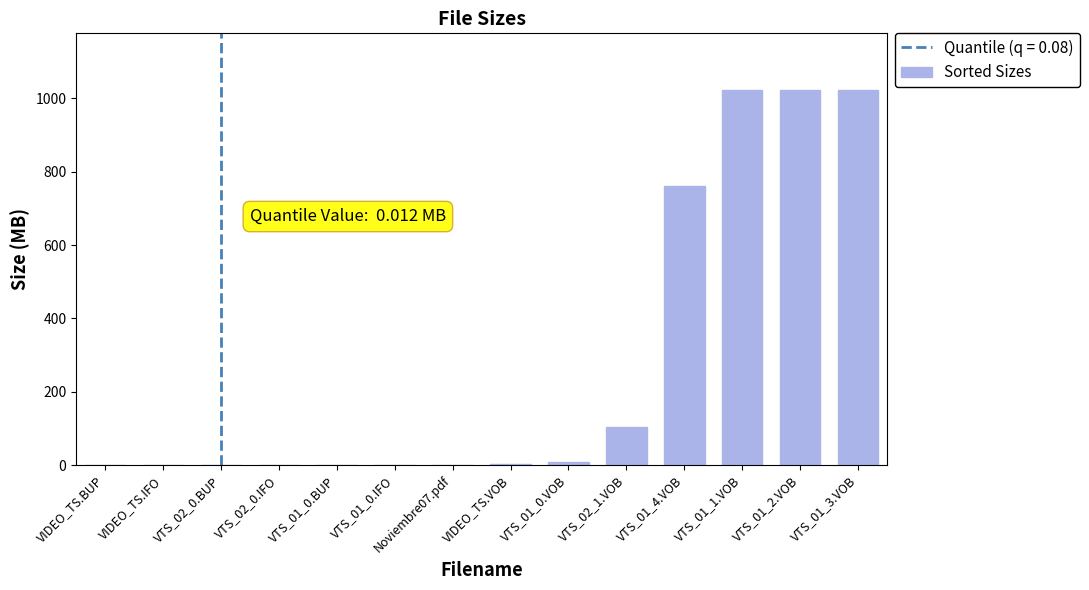

Count the number of categories in the chart.

14